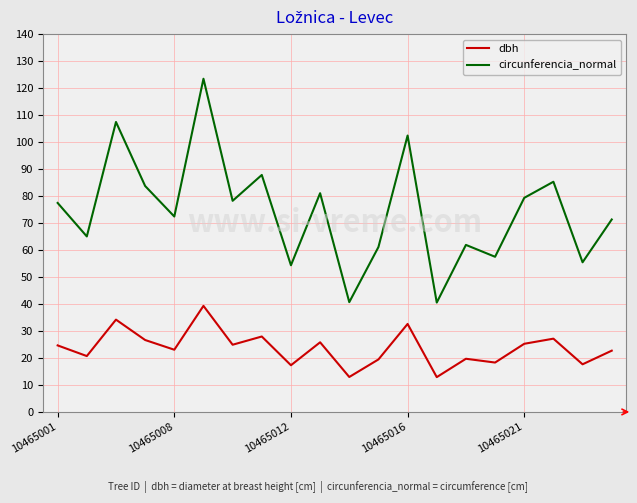

Rank the series by their maximum value, from lowest to highest.

dbh, circunferencia_normal